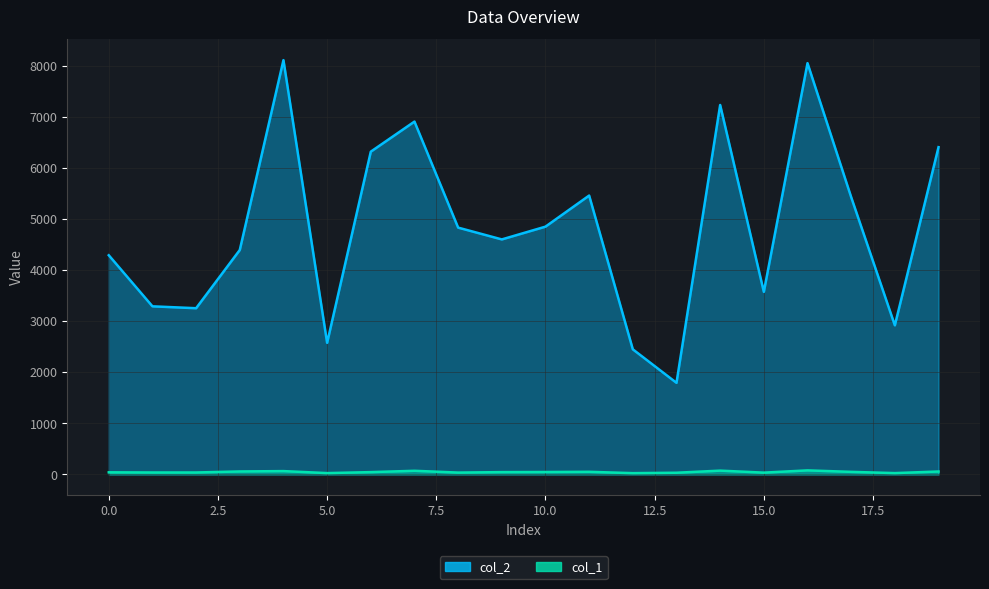

Rank the series by their average value, from lowest to highest.

col_1, col_2